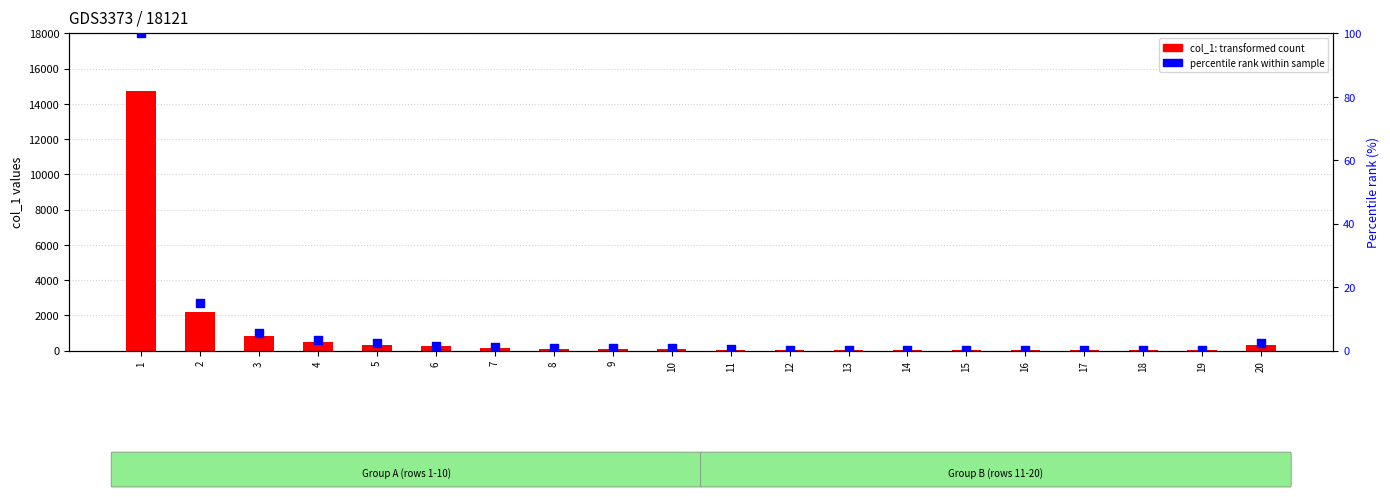

Which series has the largest total across all categories?

transformed count (col_1)